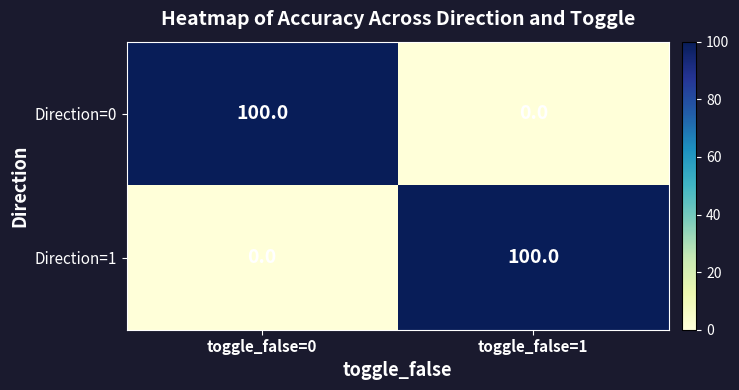

The Direction=1 series shows 100 at toggle_false=1. True or false?

True